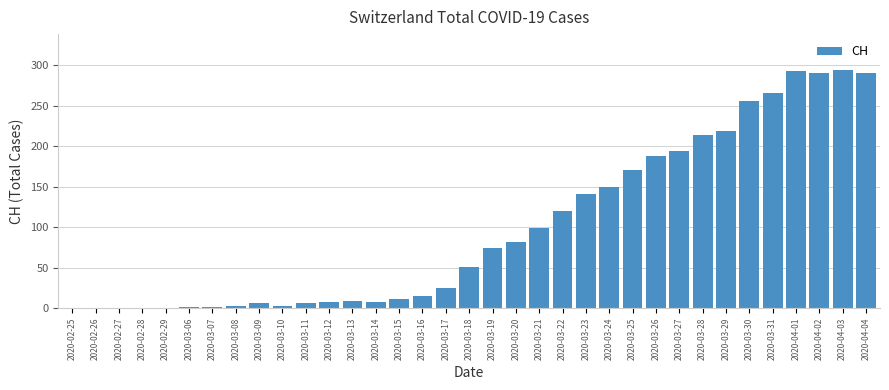

Is it true that the value at 2020-02-26 is -202?

False